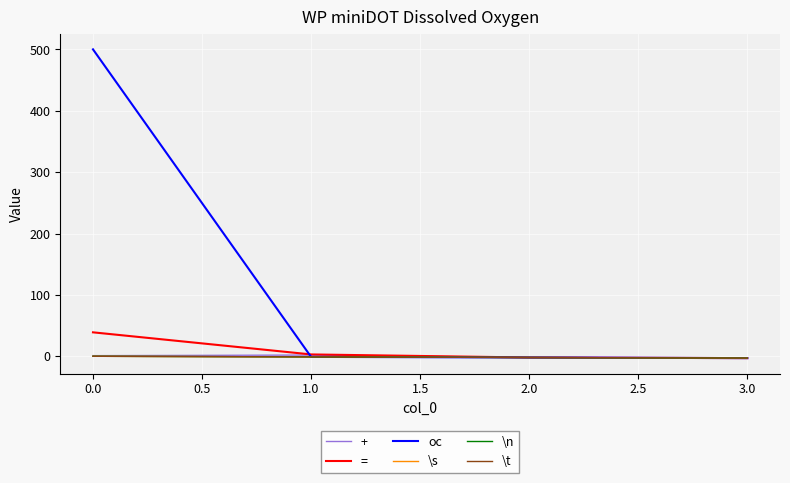

Does the chart display data point markers on the line(s)?

No